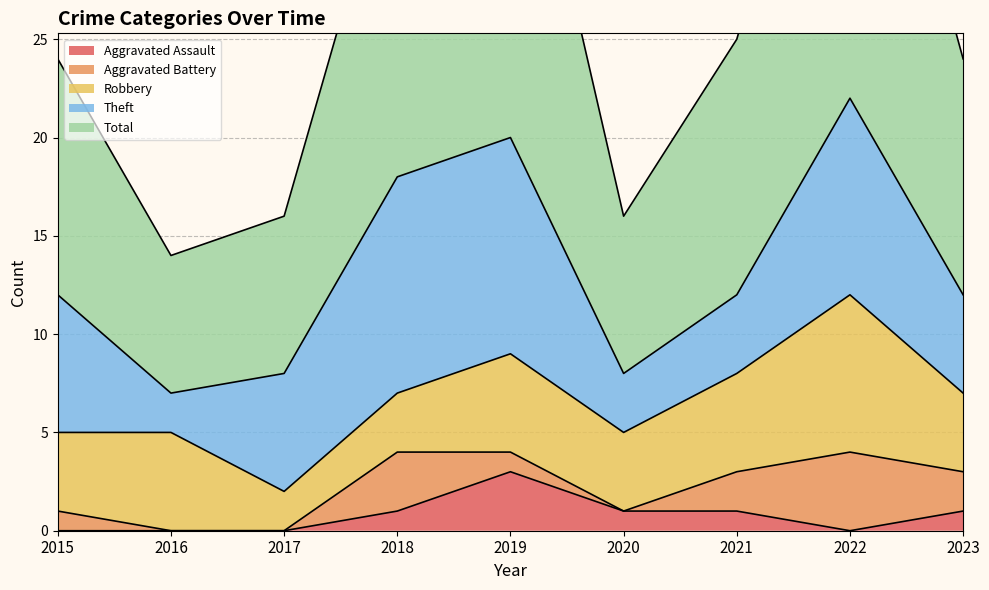

Is the value of Aggravated Assault at 2022 greater than the value of Robbery at 2016?

No